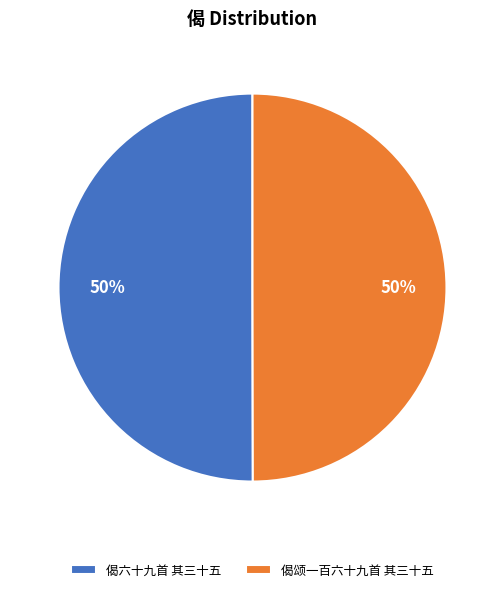

Combined, do 偈颂一百六十九首 其三十五 and 偈六十九首 其三十五 account for over 50%?

Yes